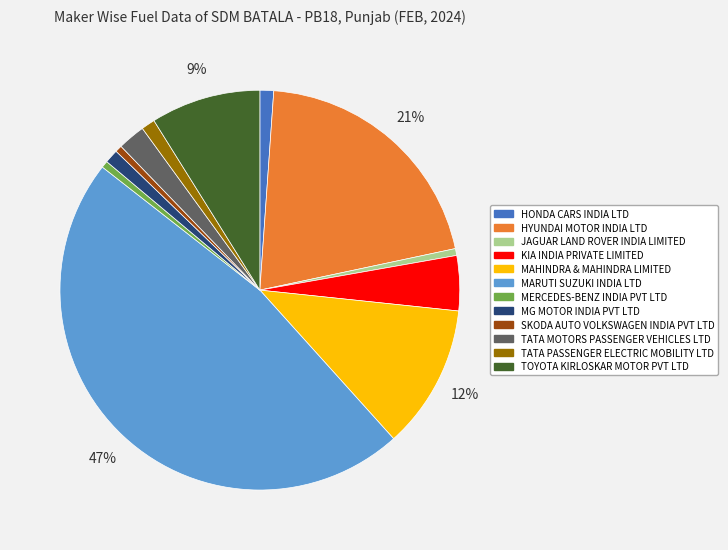

Between MAHINDRA & MAHINDRA LIMITED and HONDA CARS INDIA LTD, which is larger?

MAHINDRA & MAHINDRA LIMITED